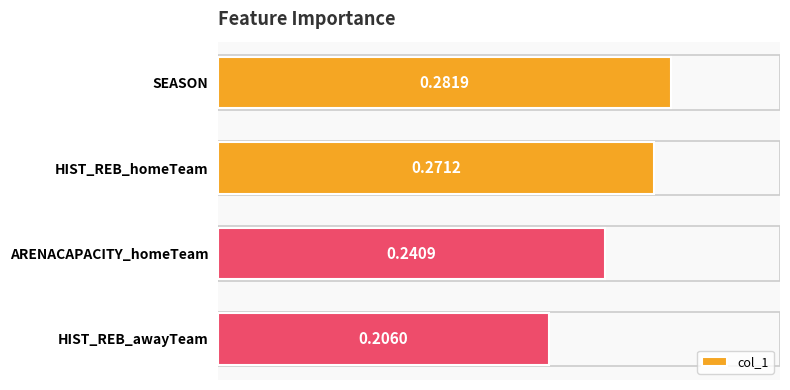

What is the difference between the maximum and minimum values?

0.1